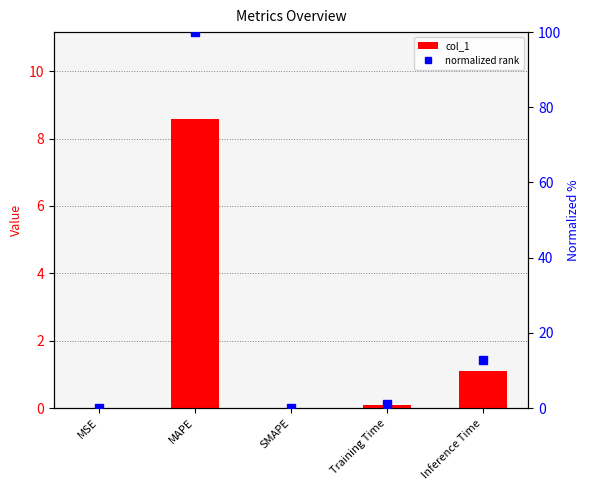

What value does the col_1 series have at Training Time?

0.1